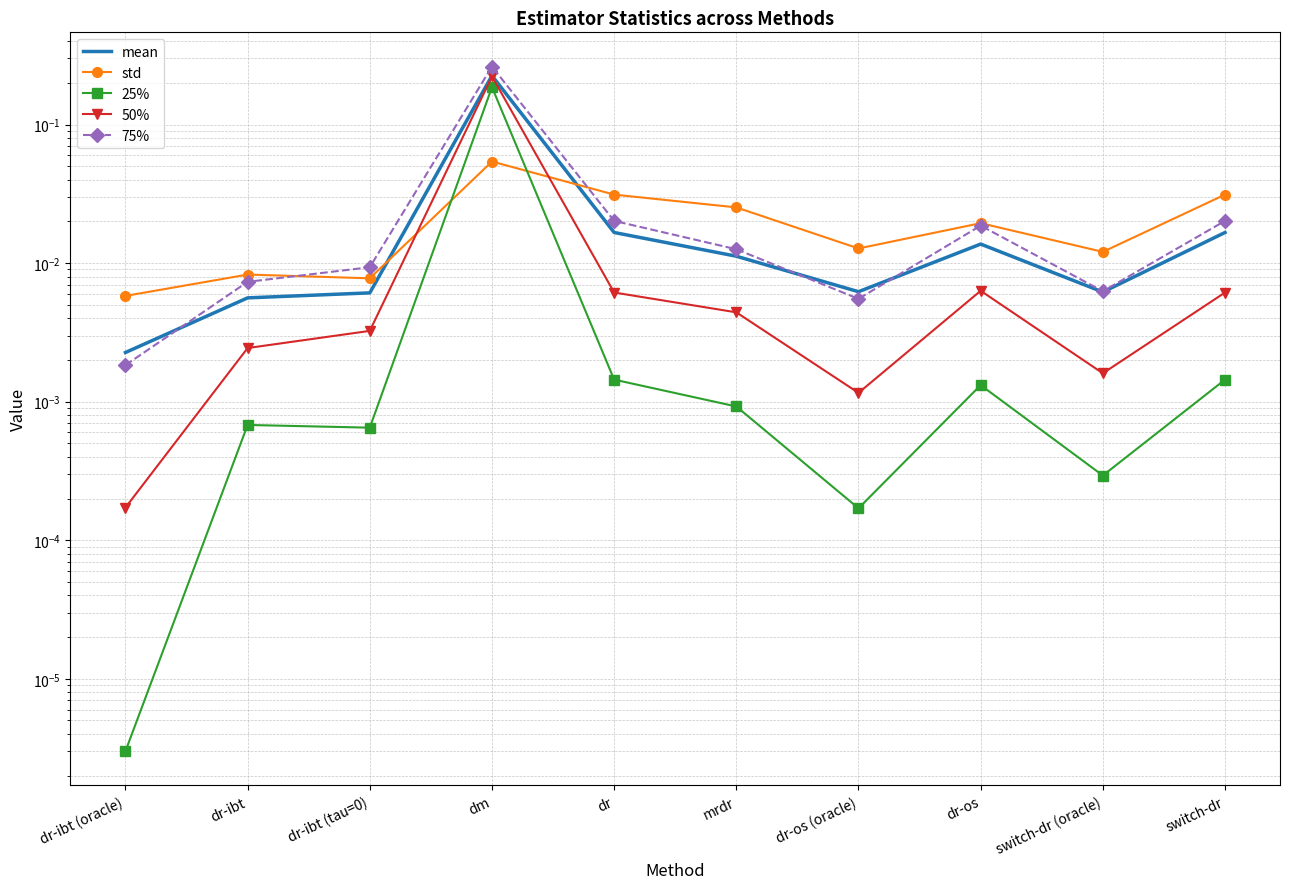

Is it true that 75% equals 0.0 at dr-ibt (oracle)?

True